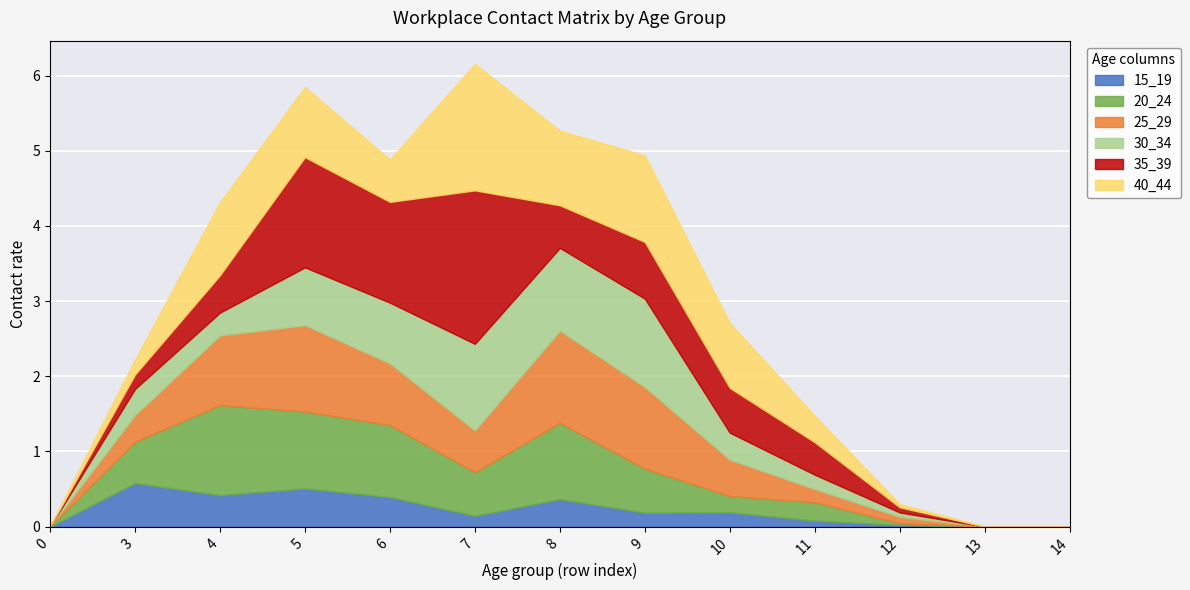

True or false: 30_34 has more than 0 interior local peaks.

True